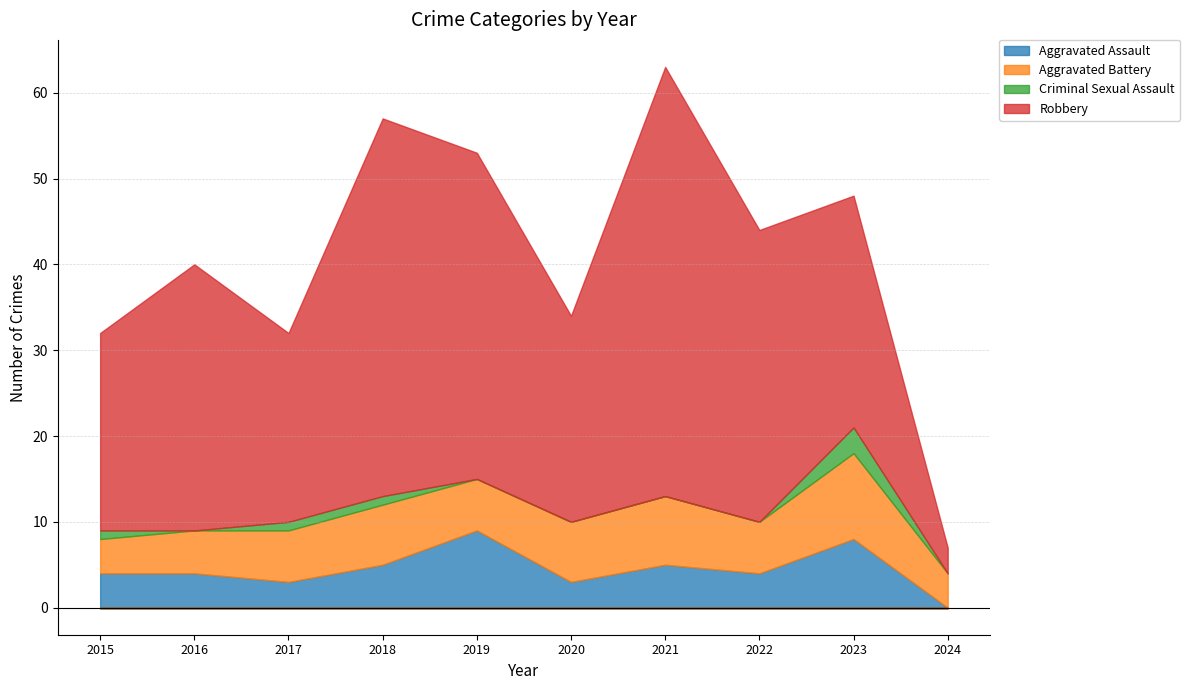

What are all the series names shown in the legend?

Aggravated Assault, Aggravated Battery, Criminal Sexual Assault, Robbery